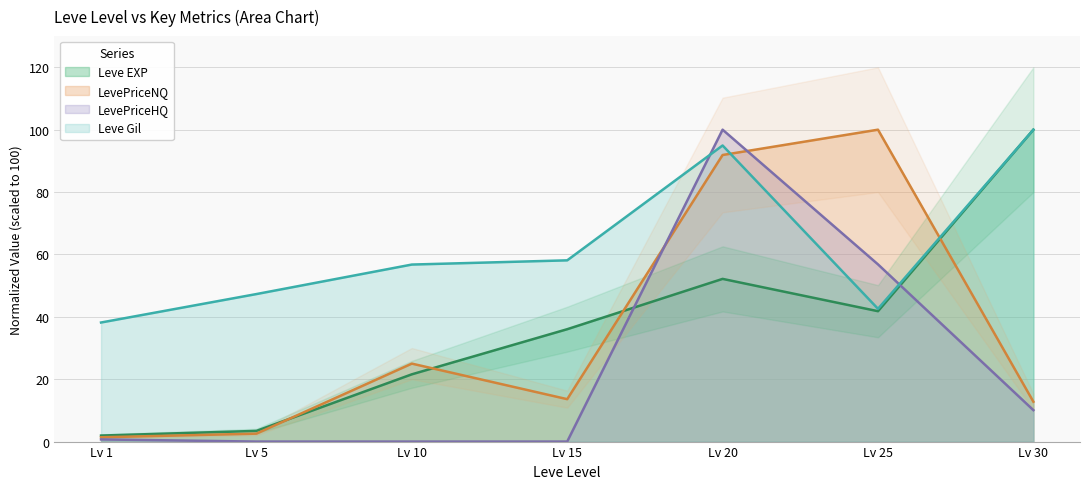

List the labels in order of LevePriceHQ value, smallest first.

5, 10, 15, 1, 30, 25, 20